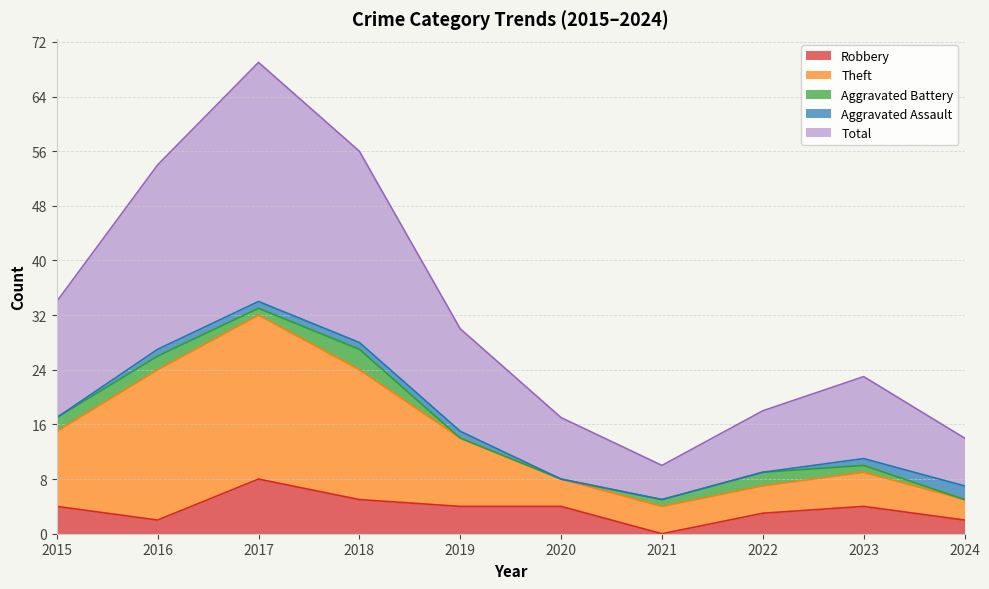

The value of Total at 2019 is 30. True or false?

True